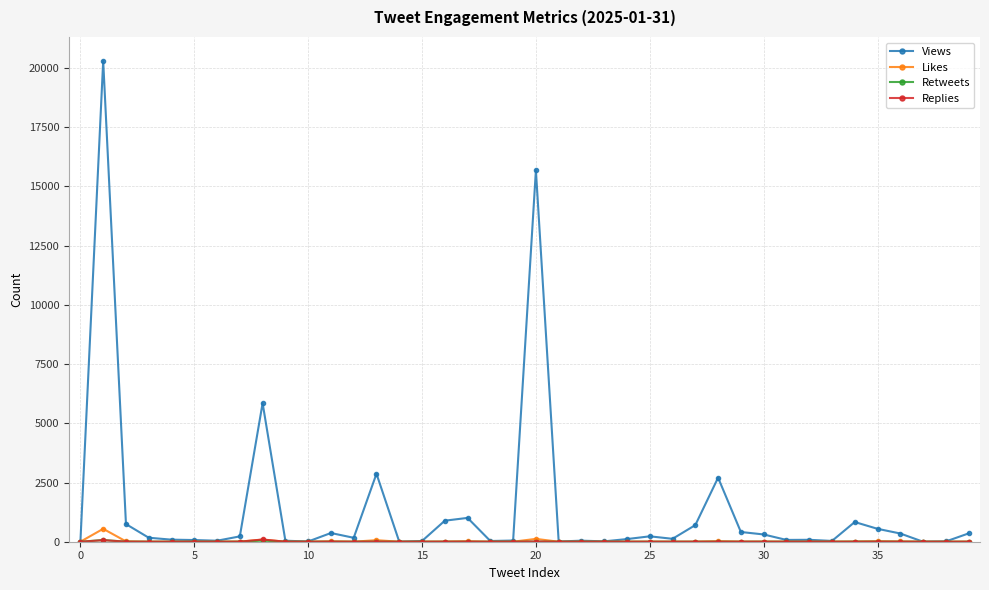

True or false: Likes has more than 2 interior local peaks.

True